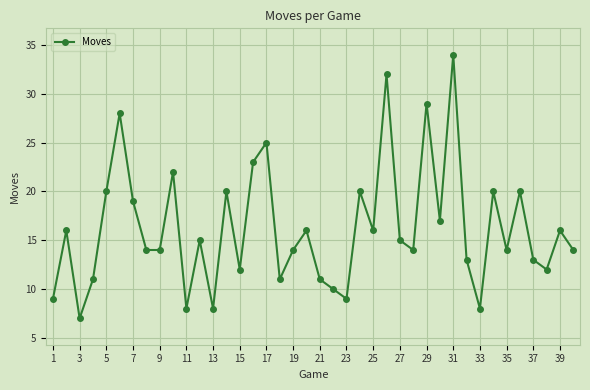

What is the value of the 26th point from the left?

32